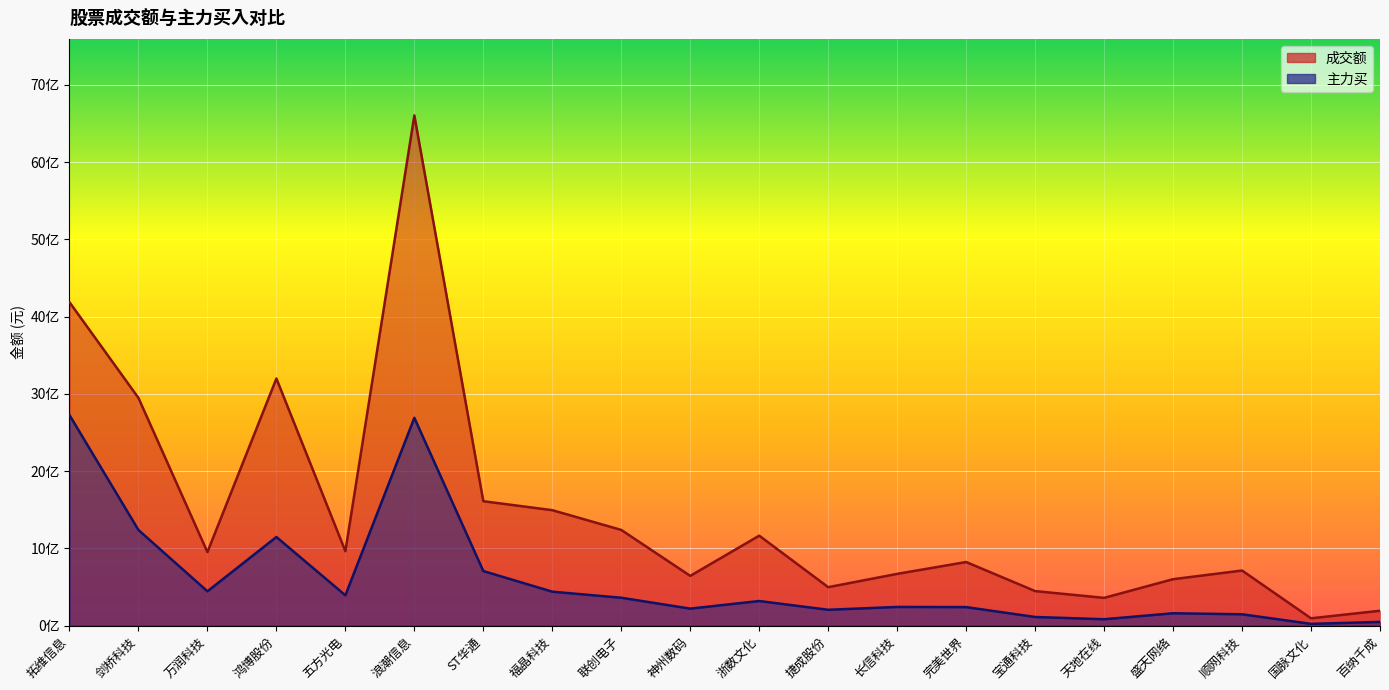

Reading left to right, extract all data points from this chart.

成交额: 4186992697	2948208476	952851285	3199070583	964668333	6603703836	1611368031	1495274514	1239746502	645169762	1165476463	499030402	671119541	824380922	448215524	360562422	602337382	714404952	96075274	193861878
主力买: 2726081419	1238975732	445345604	1148240979	393358133	2690566137	707642316	440486233	362123273	221441454	319879845	206344503	243025624	241073416	113038572	84036632	161360651	148134360	24250236	49408638